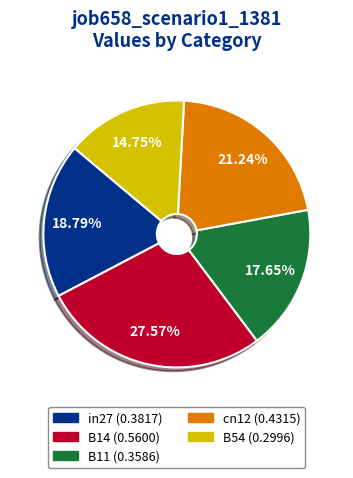

Which category has the biggest portion of the pie?

B14